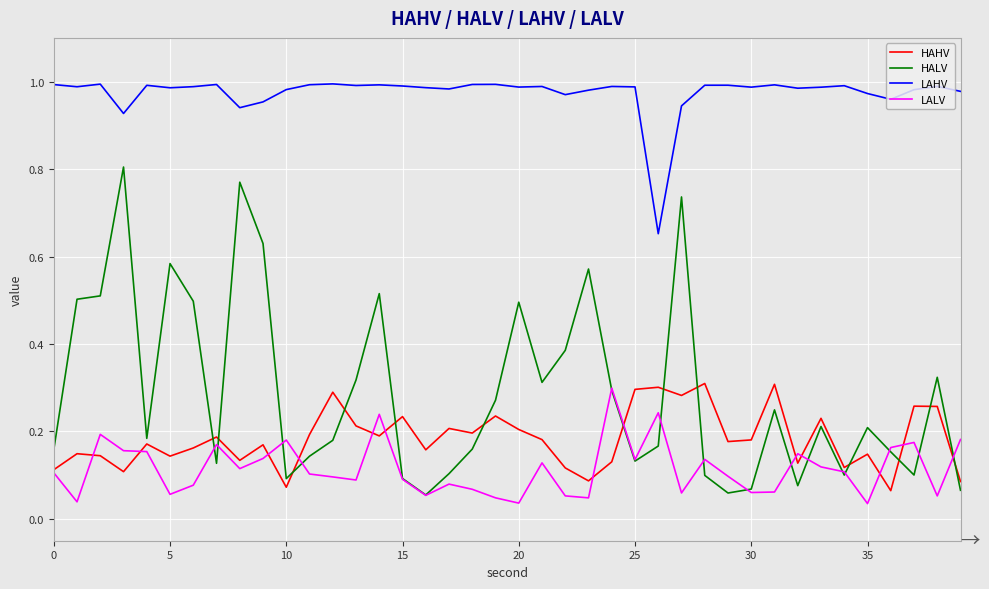

True or false: LAHV and HALV intersect in this chart.

False